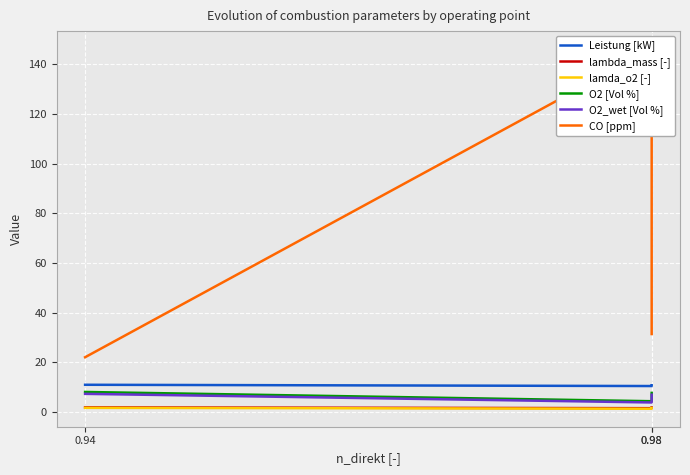

Is the value of CO [ppm] at 0.98 greater than the value of O2 [Vol %] at 0.98?

Yes